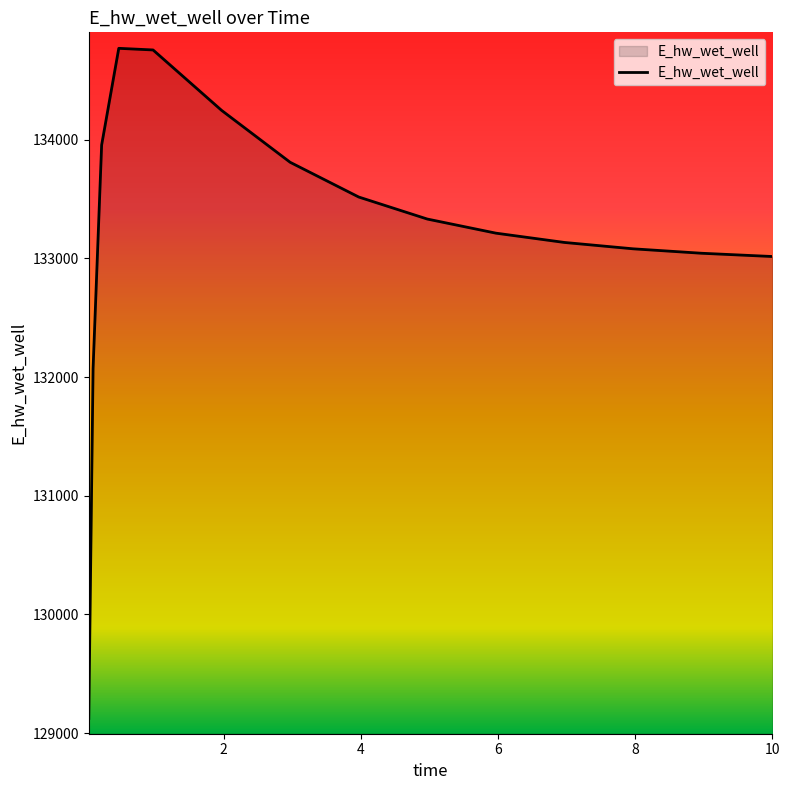

What is the maximum value shown in the chart?

134770.5